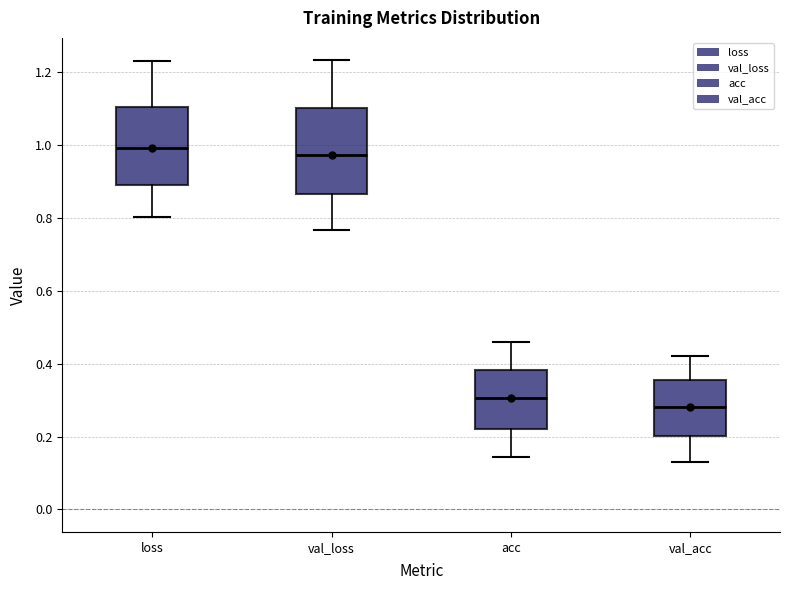

Reading left to right, transcribe this box plot: for each box, give where its median line is, the range the box spans, and where its two whiskers end, as read against the y-axis. The values are not printed on the chart, so give them approximately, as read against the axis.

loss: median 1.00, box 0.88 to 1.10, whiskers 0.80 to 1.24
val_loss: median 0.98, box 0.86 to 1.10, whiskers 0.76 to 1.24
acc: median 0.30, box 0.22 to 0.38, whiskers 0.14 to 0.46
val_acc: median 0.28, box 0.20 to 0.36, whiskers 0.14 to 0.42